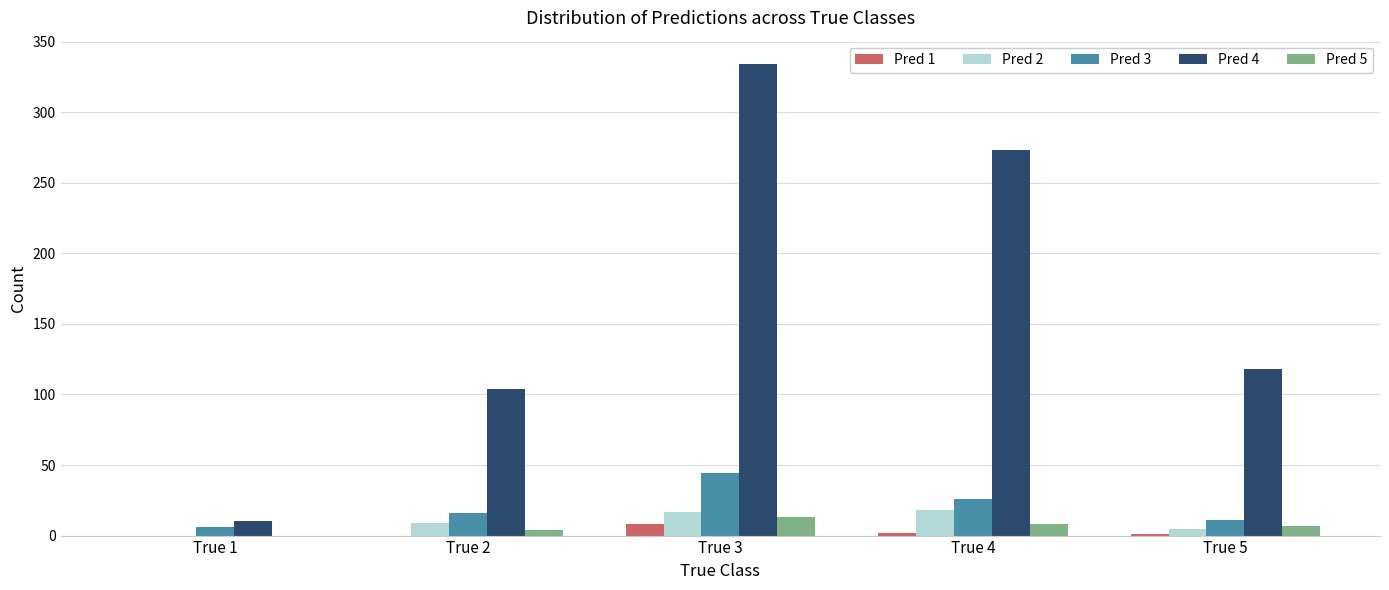

Which series has the largest total across all categories?

Pred 4